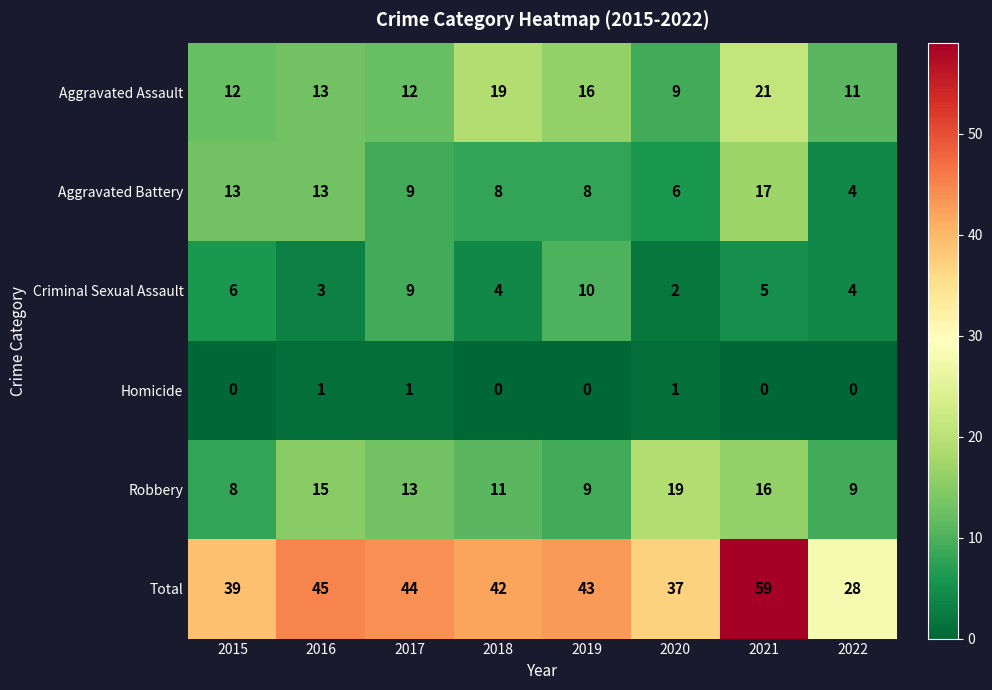

Which label corresponds to the largest value in the chart?

2021